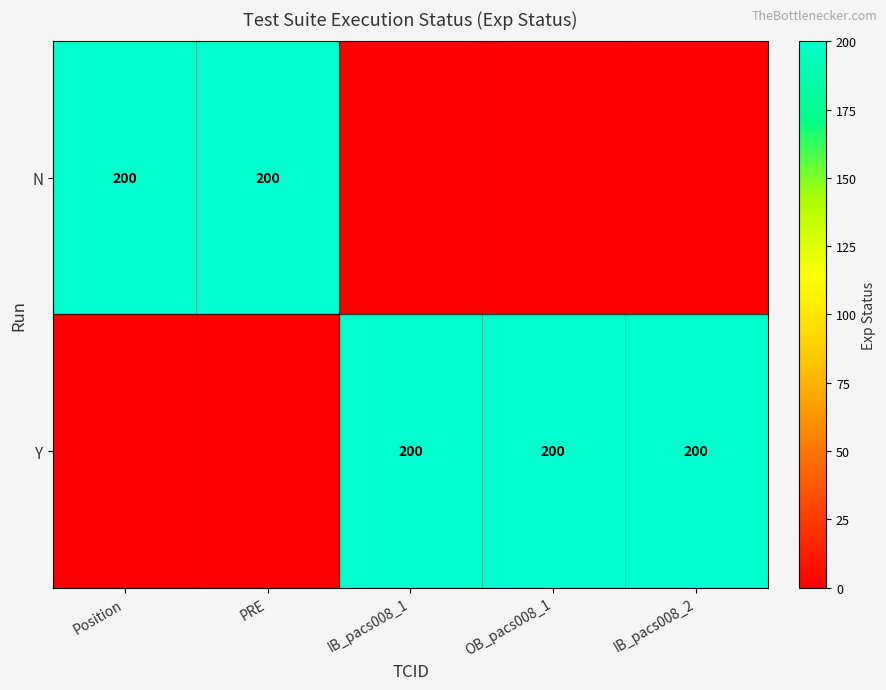

Is it true that N equals 338 at Position?

False